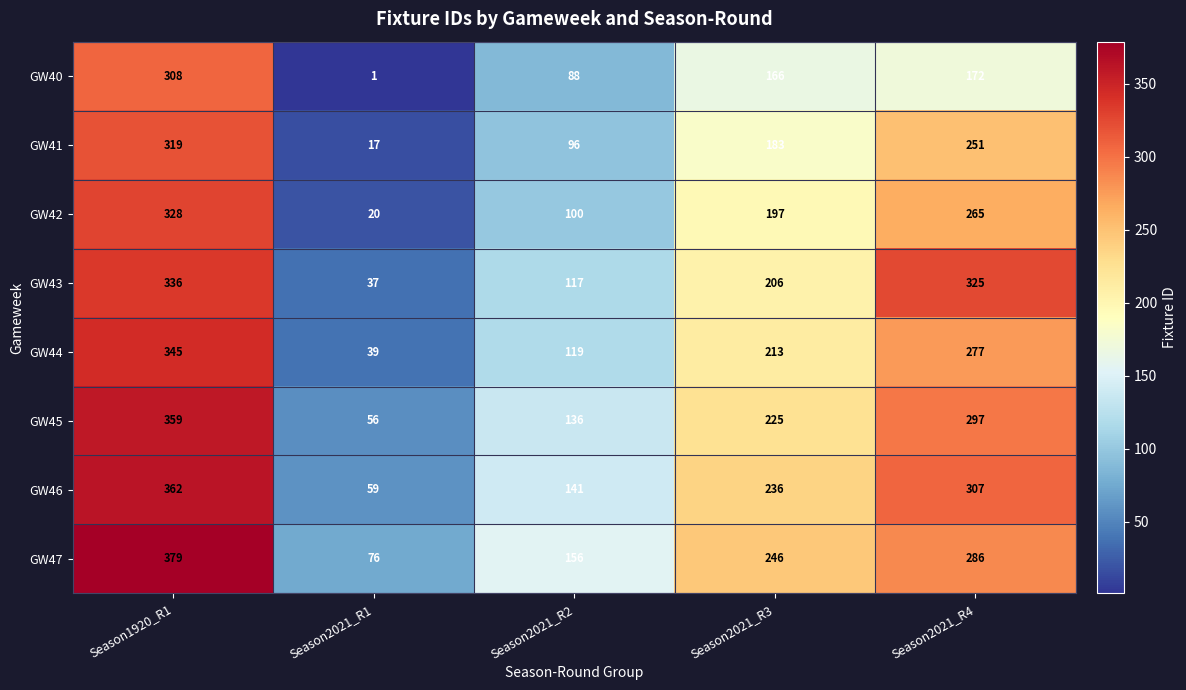

Between Season2021_R3 and Season2021_R4, which series saw the biggest shift?

GW43